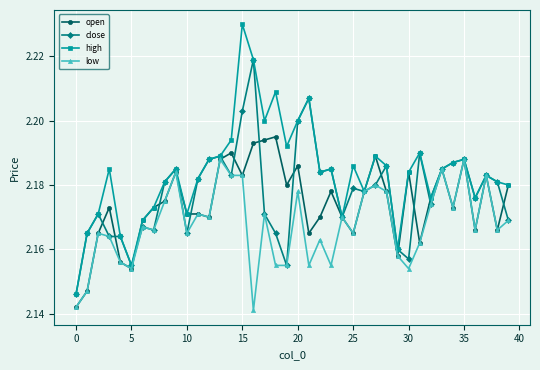

True or false: low has more than 0 interior local peaks.

True